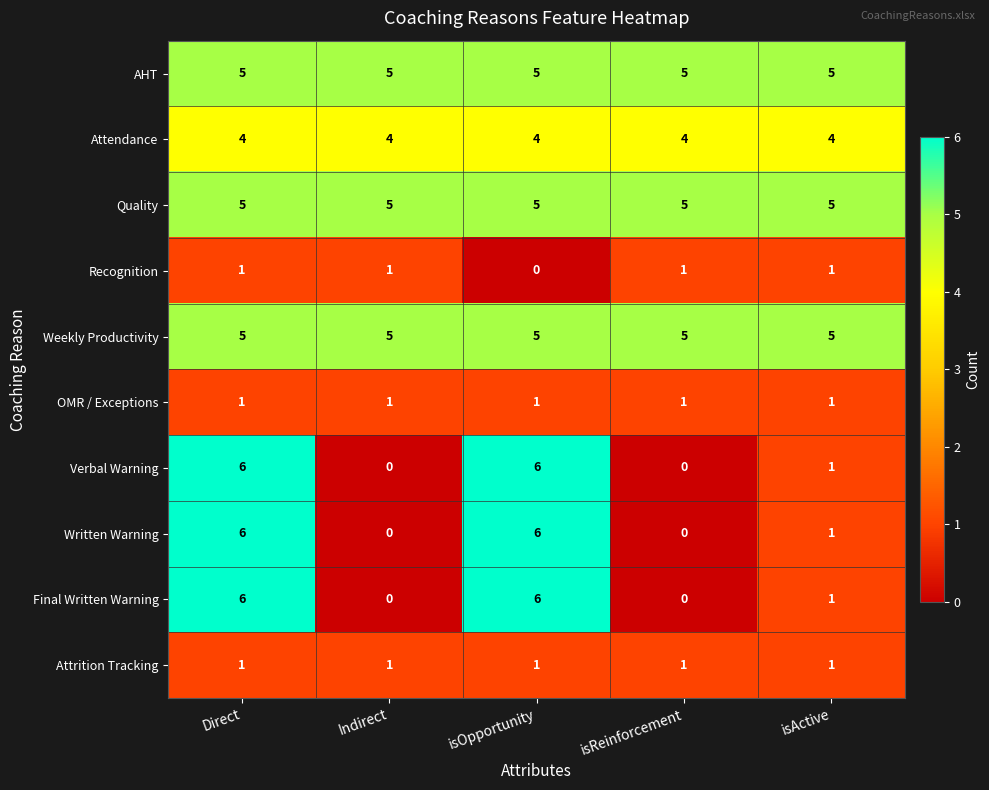

What is the difference between the highest and lowest values at Indirect?

5